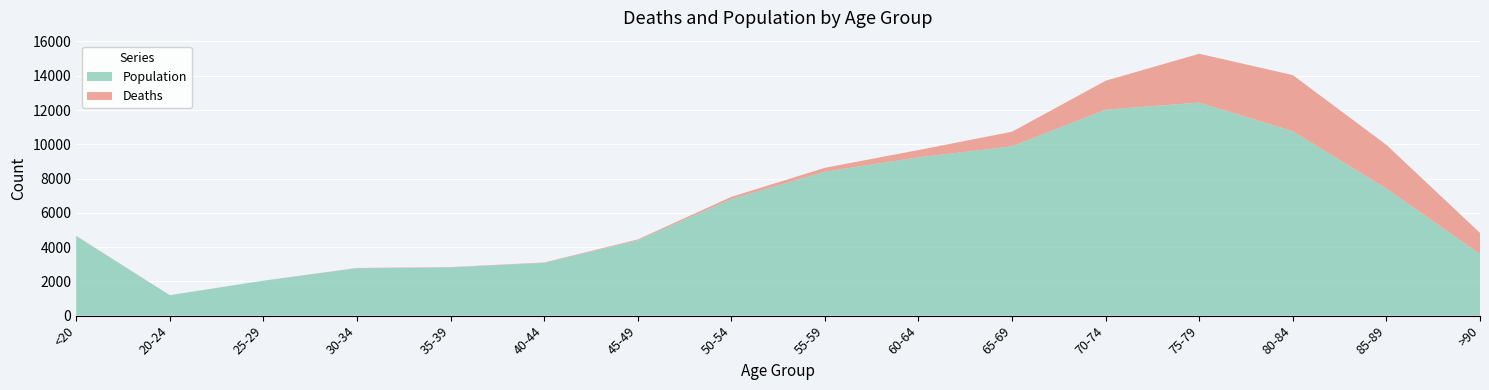

Reading left to right, transcribe all the data shown in this chart.

Deaths: <20=18	20-24=4	25-29=3	30-34=17	35-39=18	40-44=24	45-49=47	50-54=126	55-59=227	60-64=426	65-69=850	70-74=1690	75-79=2848	80-84=3273	85-89=2548	>90=1224
Population: <20=4641	20-24=1191	25-29=2038	30-34=2765	35-39=2814	40-44=3078	45-49=4396	50-54=6803	55-59=8400	60-64=9236	65-69=9883	70-74=12018	75-79=12434	80-84=10764	85-89=7417	>90=3604